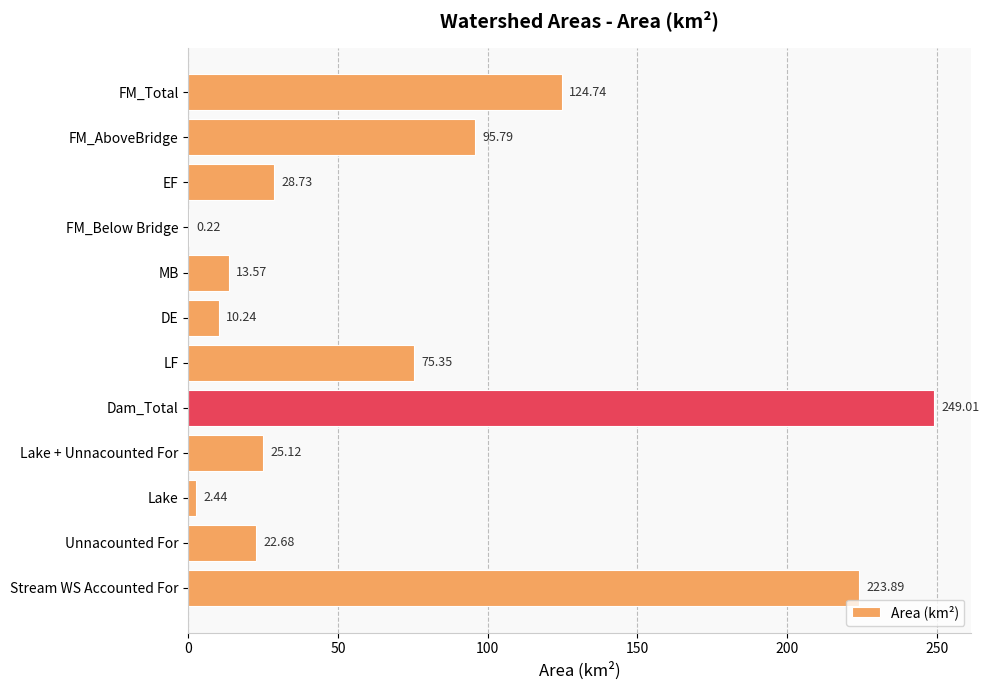

What is the sum of the values at Unnacounted For and Lake + Unnacounted For?

47.8